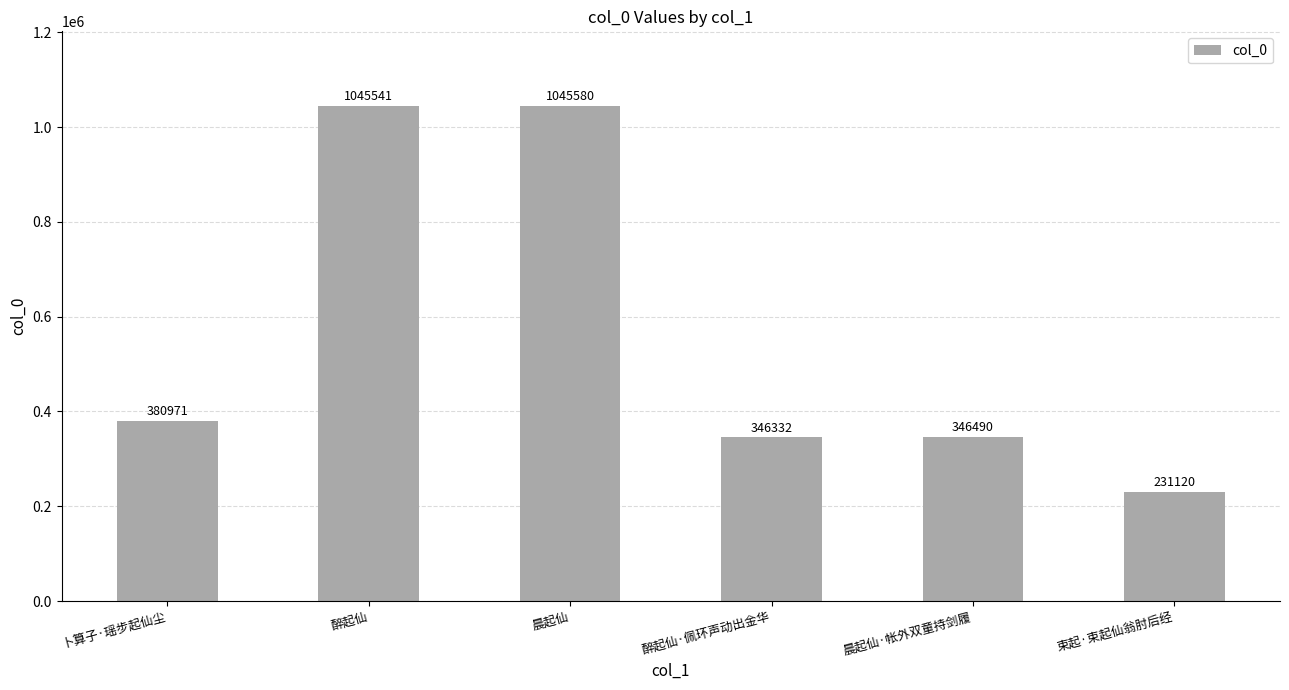

Reading left to right, transcribe all the data shown in this chart.

卜算子·瑶步起仙尘=380971	醉起仙=1045541	晨起仙=1045580	醉起仙·佩环声动出金华=346332	晨起仙·帐外双童持剑履=346490	束起·束起仙翁肘后经=231120